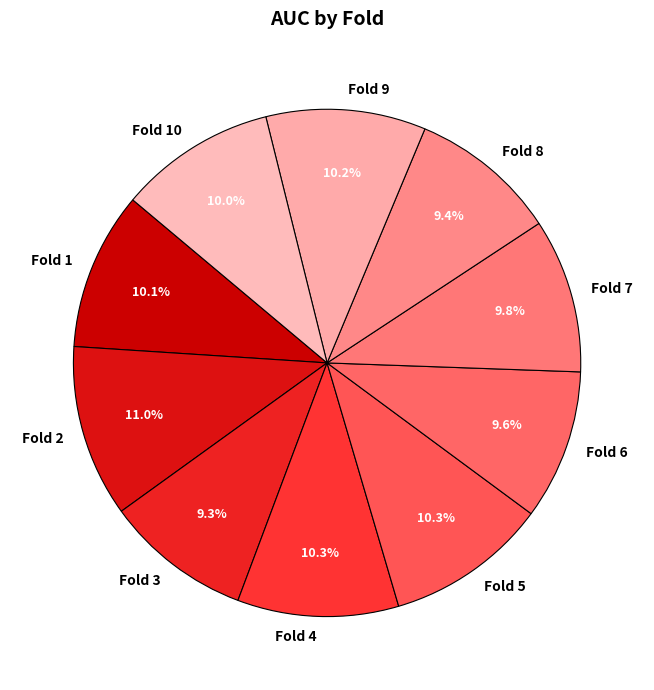

Which category has the biggest portion of the pie?

Fold 2